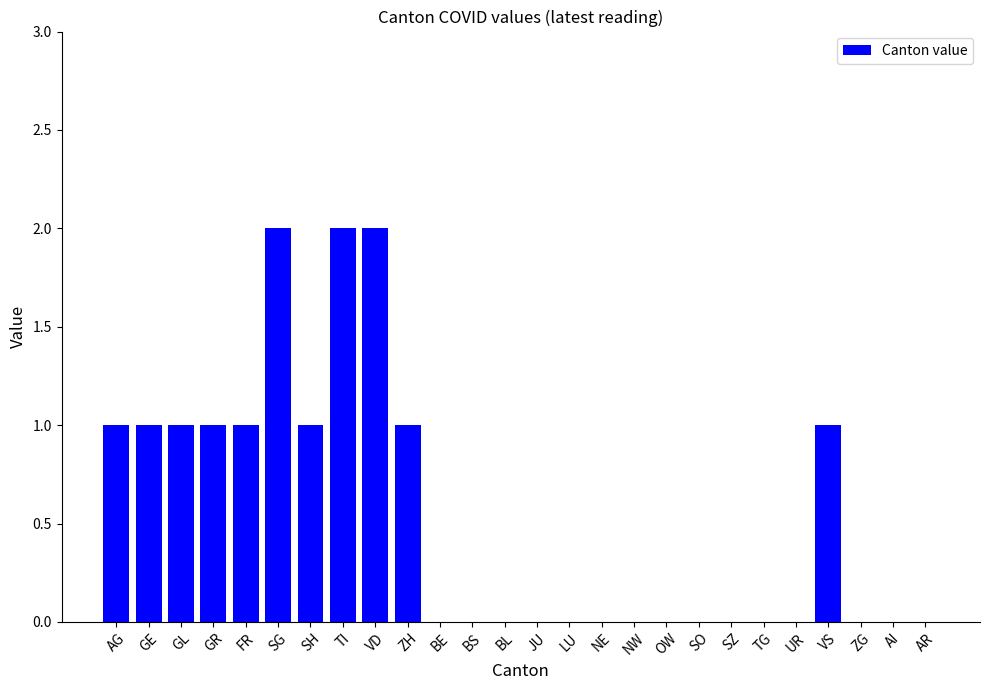

Is it true that the value at AG is 1?

True